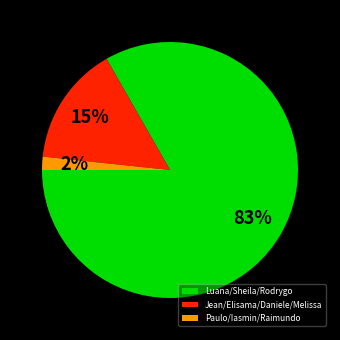

Combined, do Luana/Sheila/Rodrygo and Paulo/Iasmin/Raimundo account for over 50%?

Yes